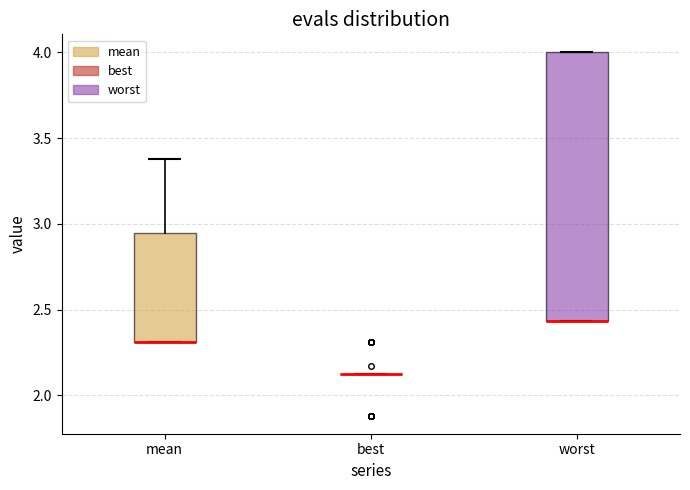

Reading left to right, read every box against the y-axis: the position of its median line, the range the box covers, and the ends of its whiskers. The values are not printed on the chart, so give them approximately, as read against the axis.

mean: median 2.30 (drawn on the box's lower edge), box 2.30 to 2.95, whiskers 2.30 to 3.40
best: box collapsed to a line at 2.15, whiskers 2.15 to 2.15
worst: median 2.45 (drawn on the box's lower edge), box 2.45 to 4.00, whiskers 2.45 to 4.00